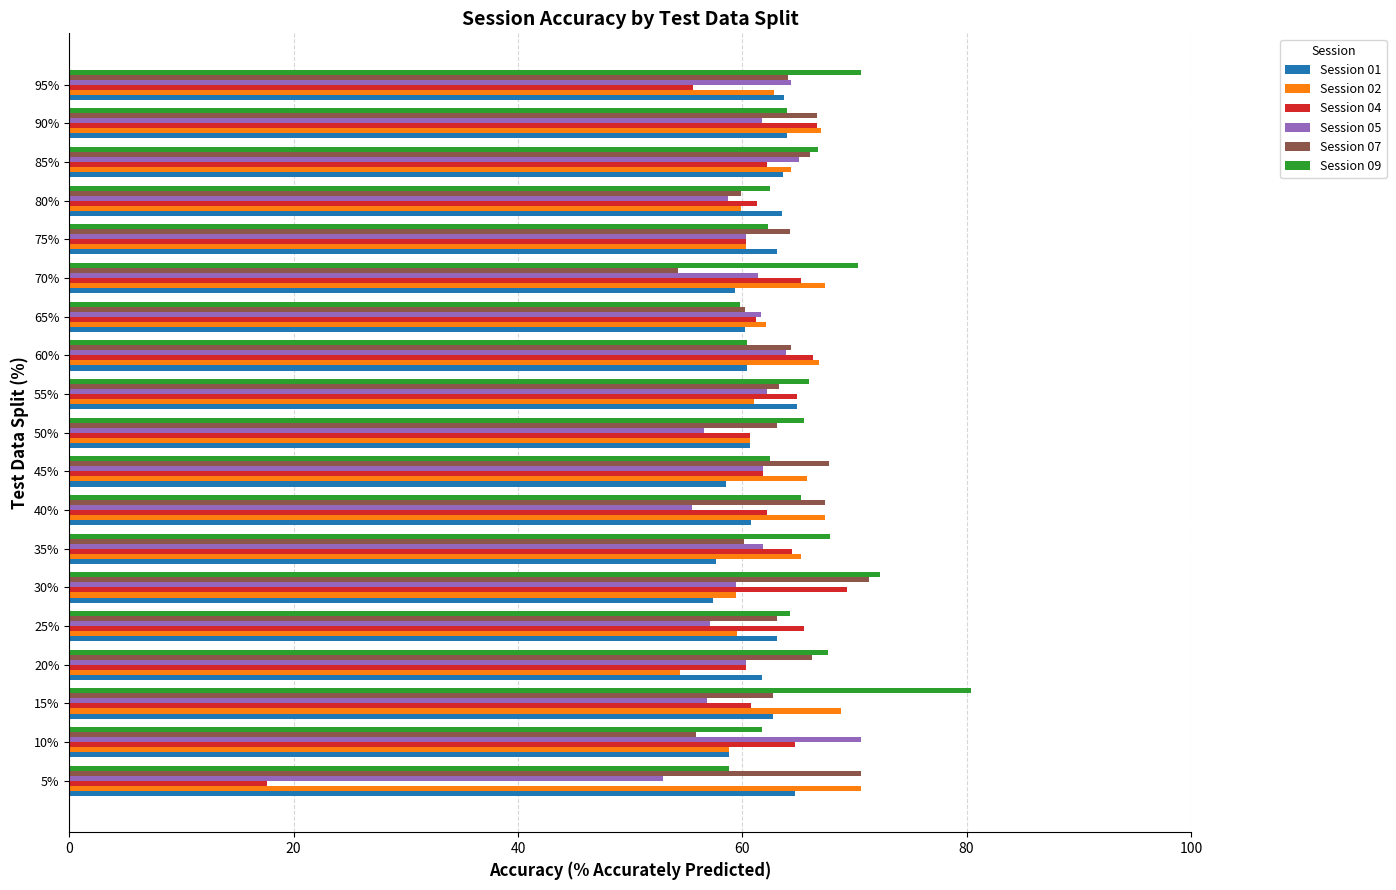

Which category has the lowest value across all series?

5%